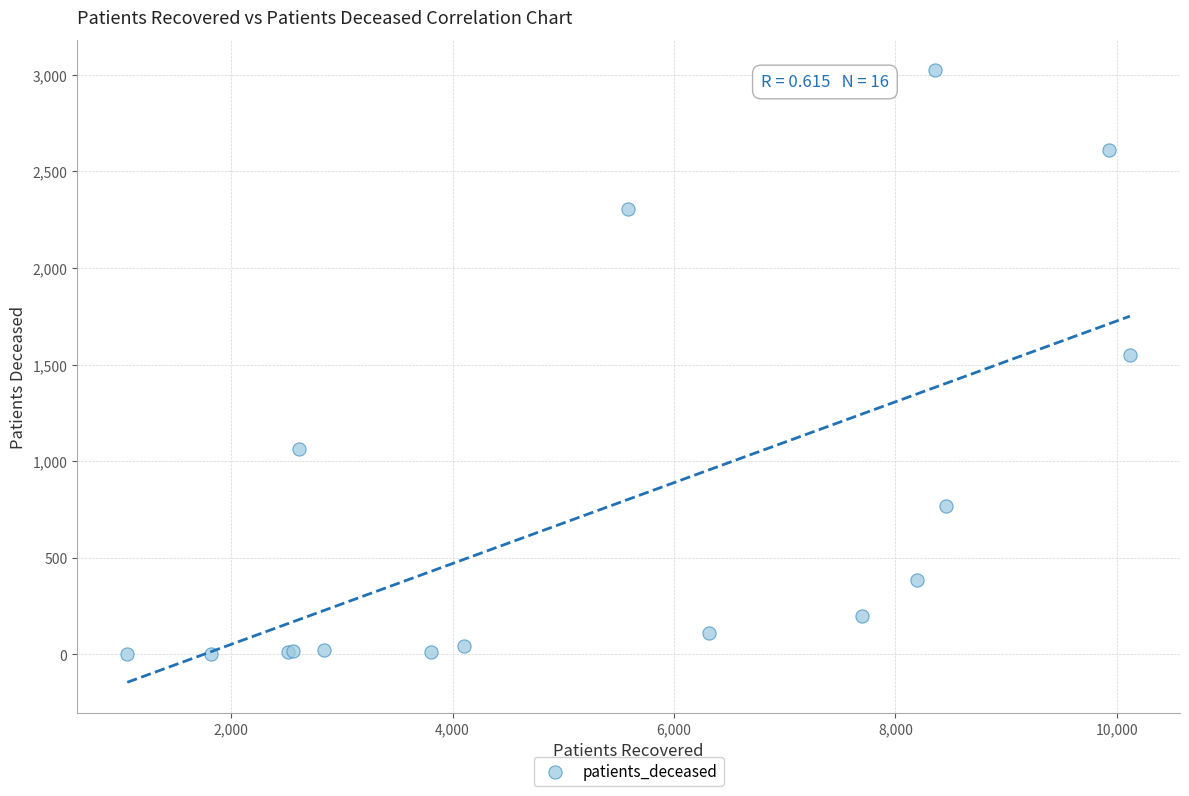

What Y value in the scatter plot is closest to 1512?

1547